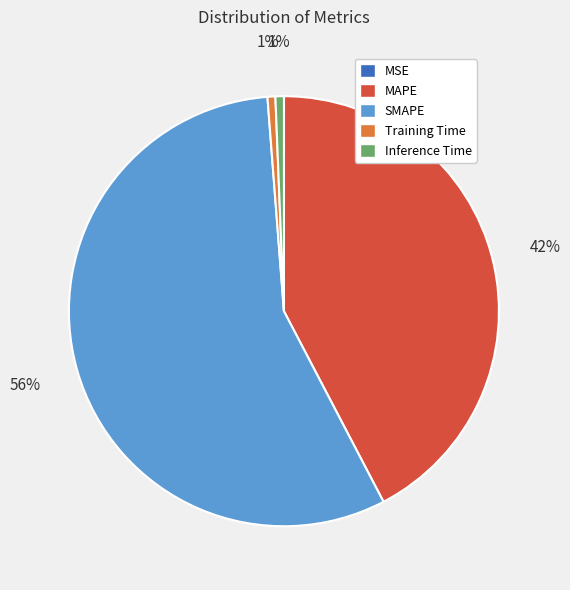

To the nearest percent, what percentage of the pie is SMAPE?

56%